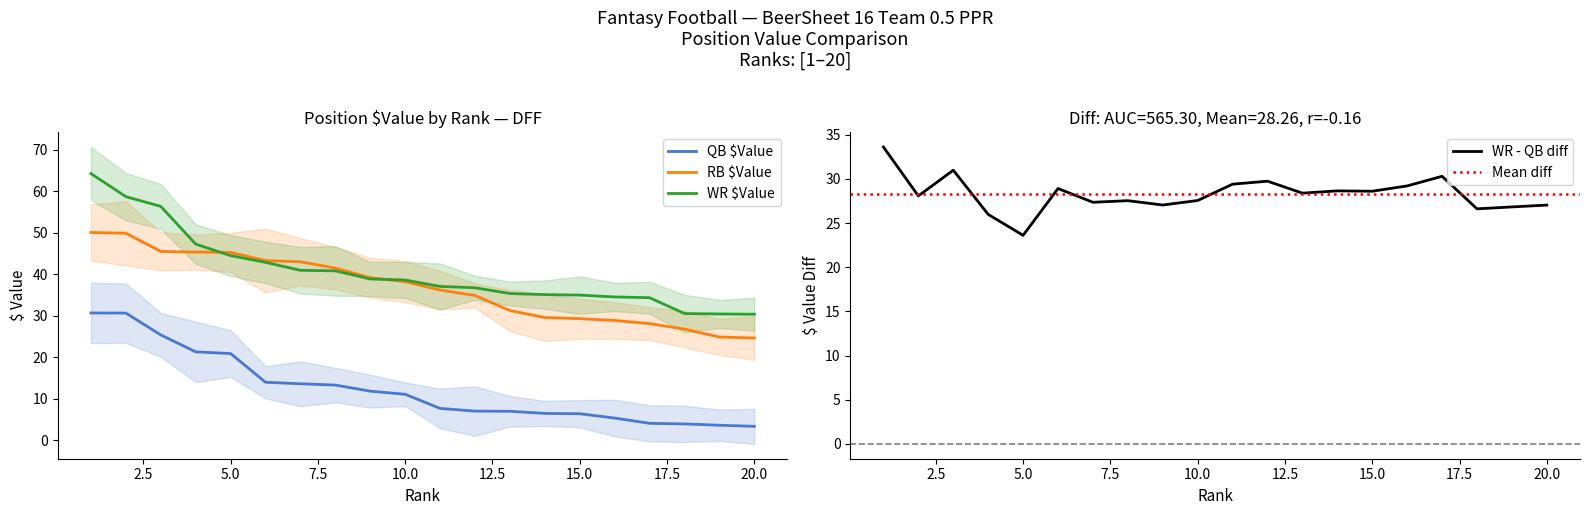

True or false: QB $Value and RB $Value cross at least once.

False